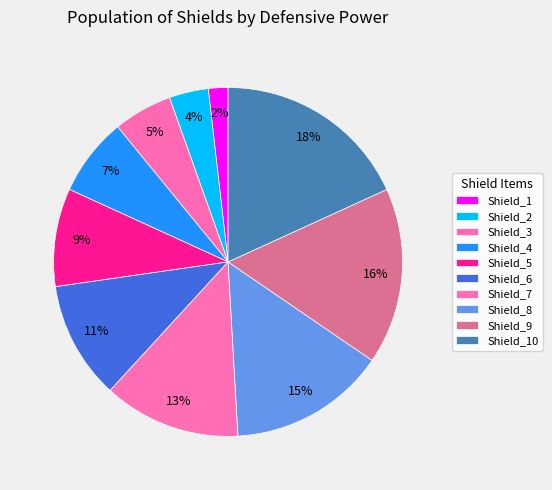

Does Shield_6 represent more than half of the total?

No